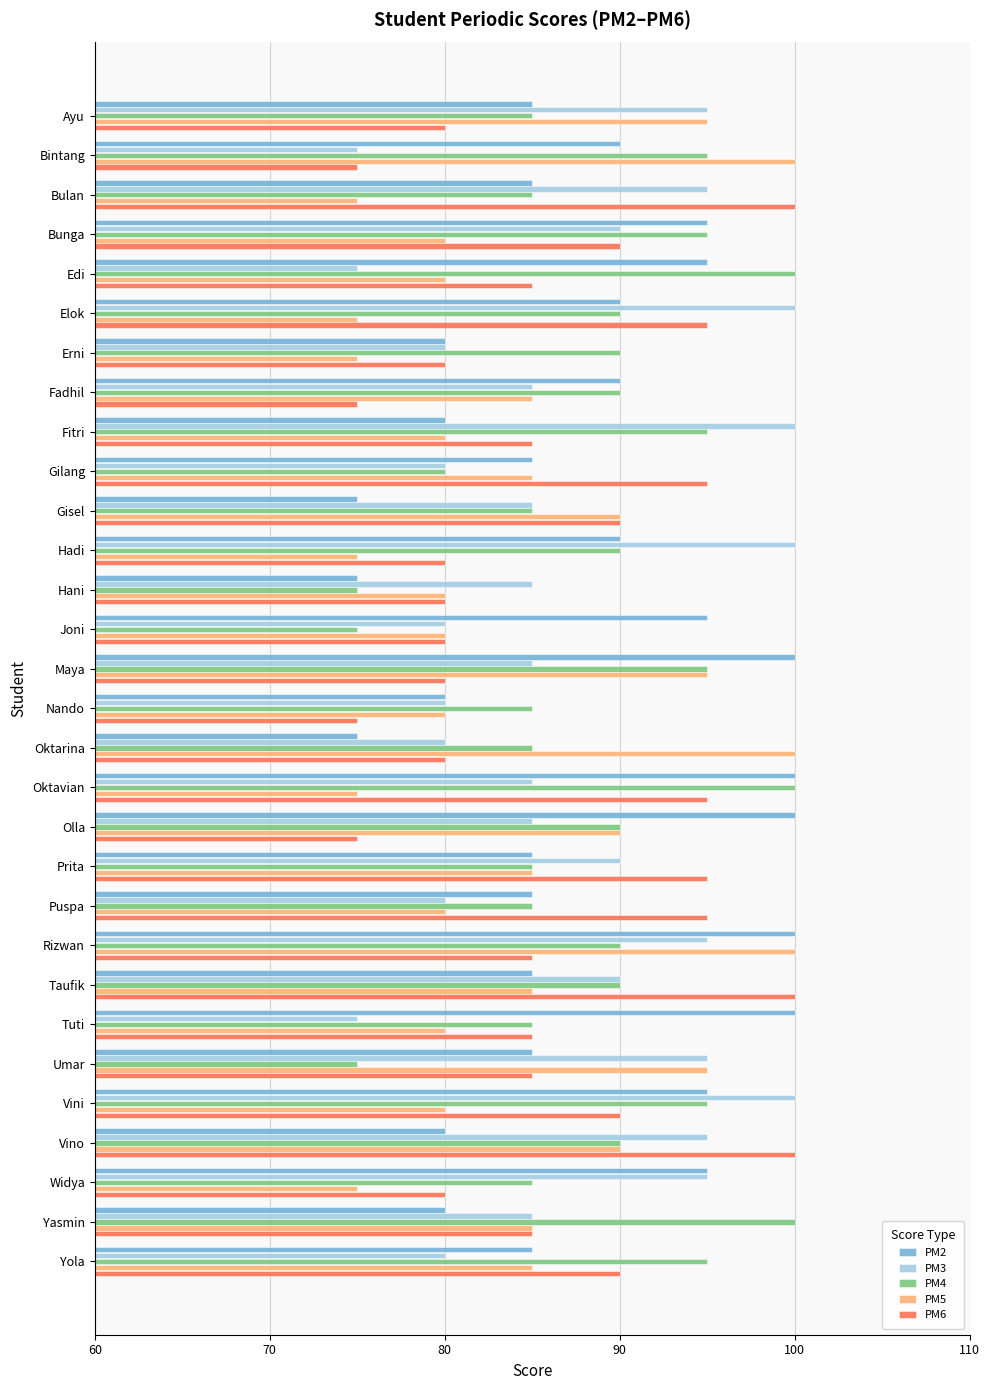

Rank the series by their average value, from highest to lowest.

PM4, PM2, PM3, PM6, PM5